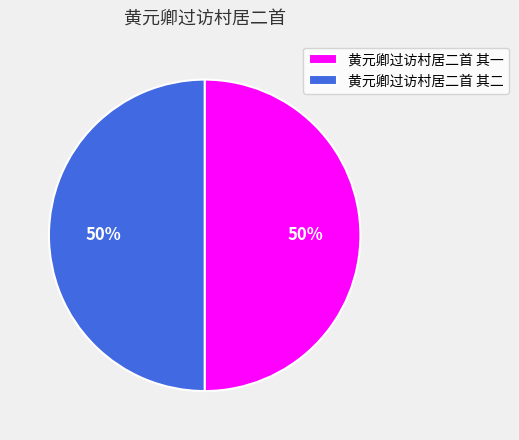

What percentage is the 黄元卿过访村居二首 其一 slice, to the nearest percent?

50%